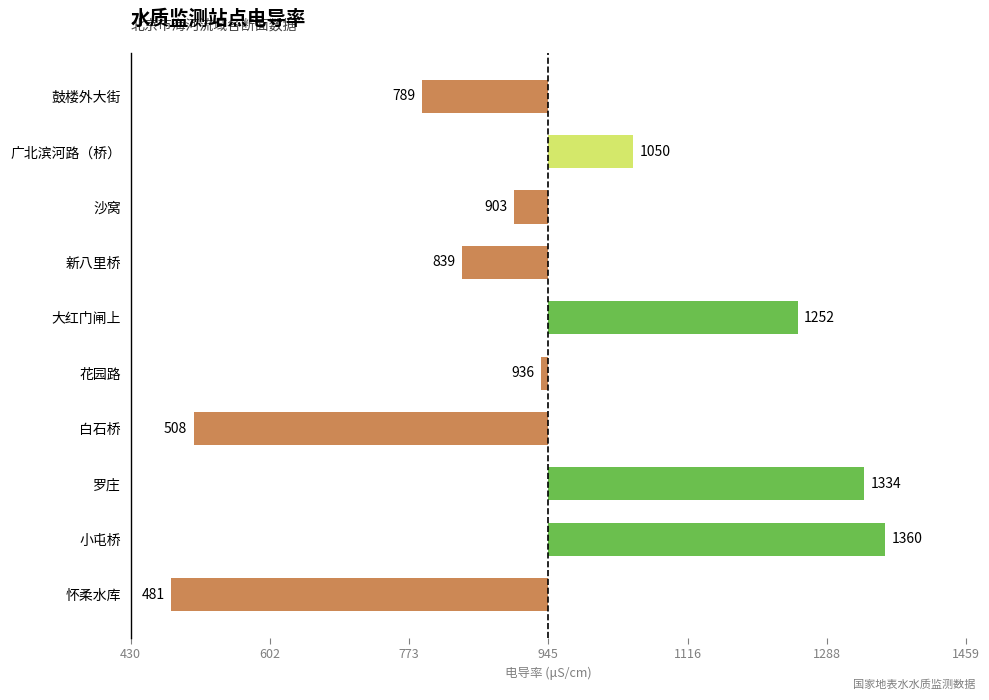

Are the bars horizontal?

Yes